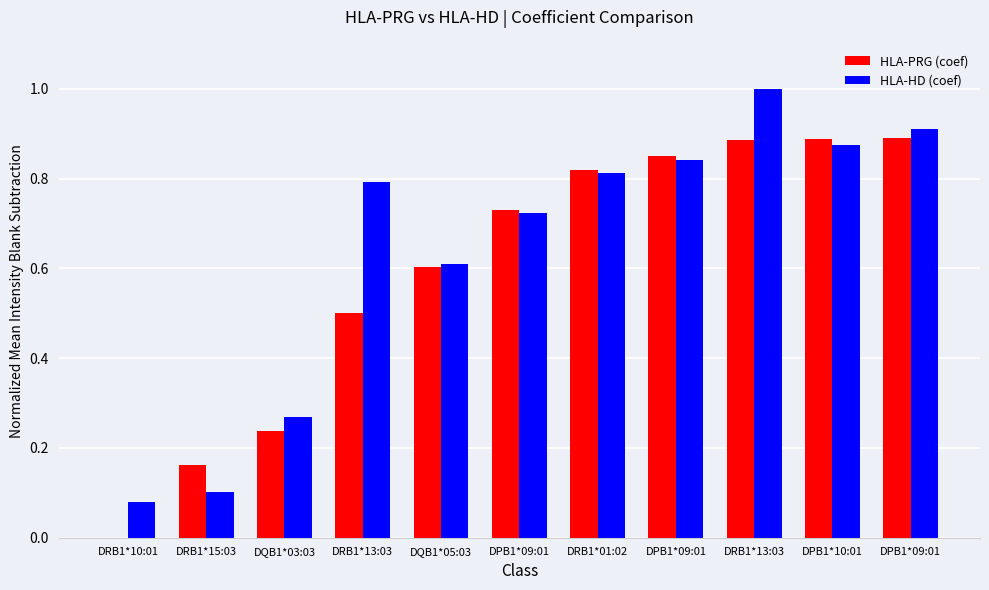

List the series in order of their peak value, lowest first.

HLA-PRG (coef), HLA-HD (coef)